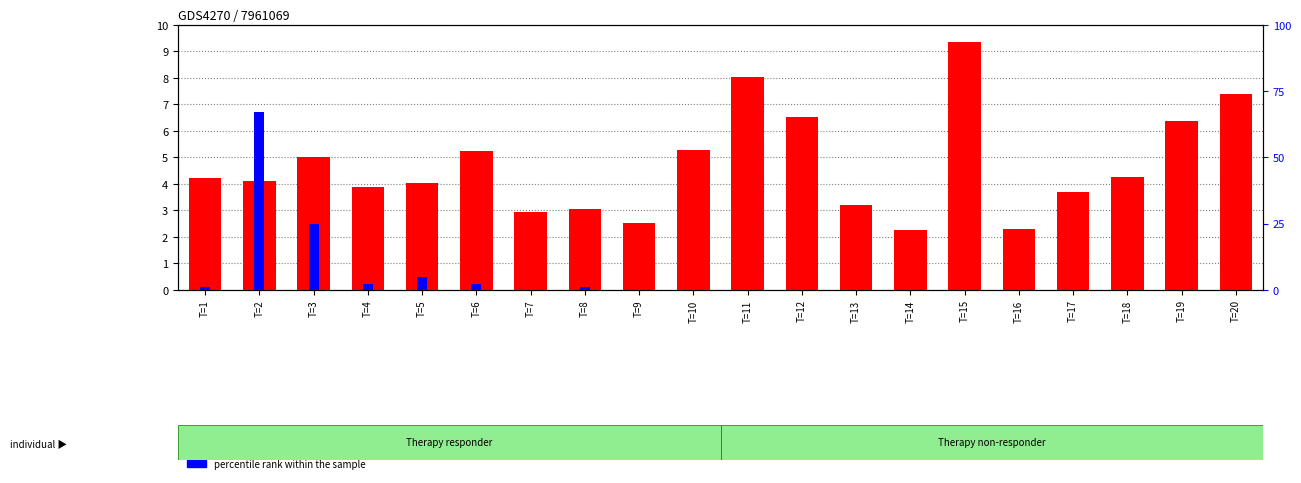

Does the chart contain any negative values?

No